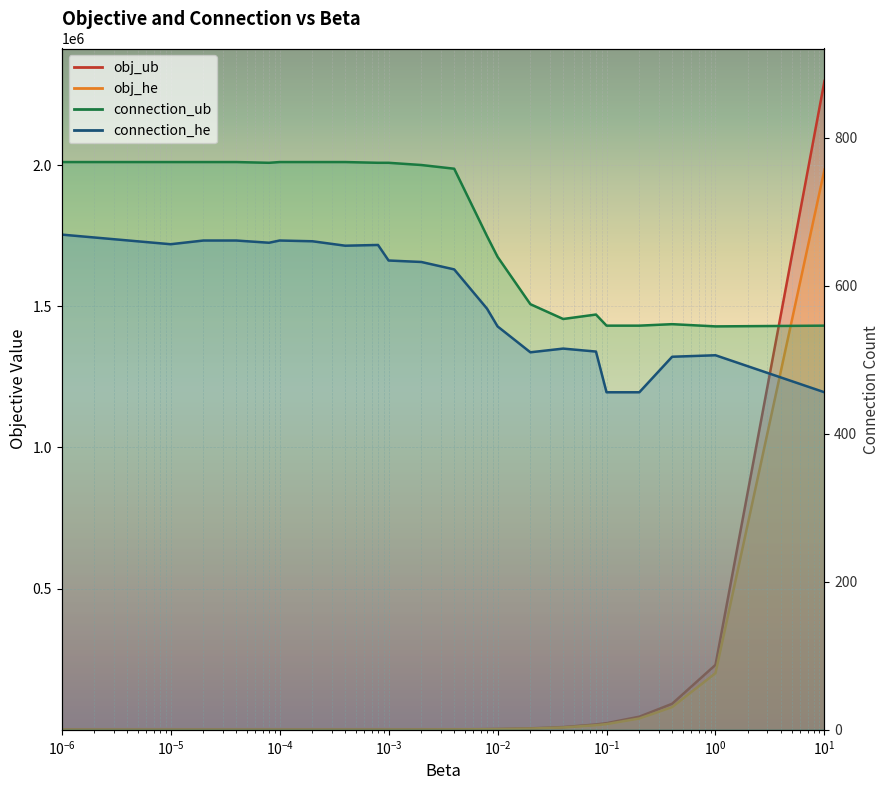

What is the difference between the obj_ub values at 1.0 and 0.004?

228398.9